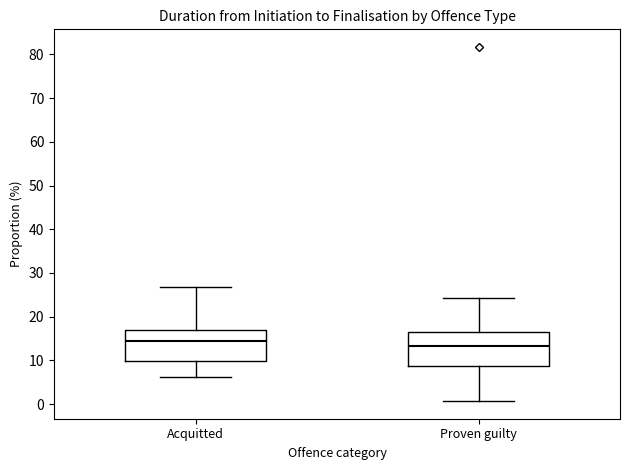

Which box has the highest median line?

Acquitted